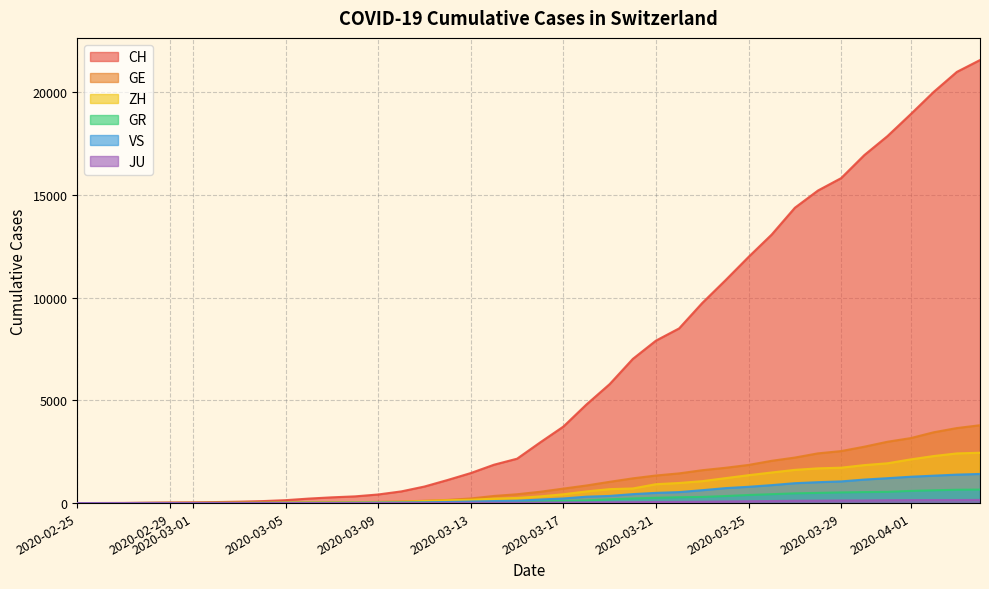

Which series has the largest total across all categories?

CH